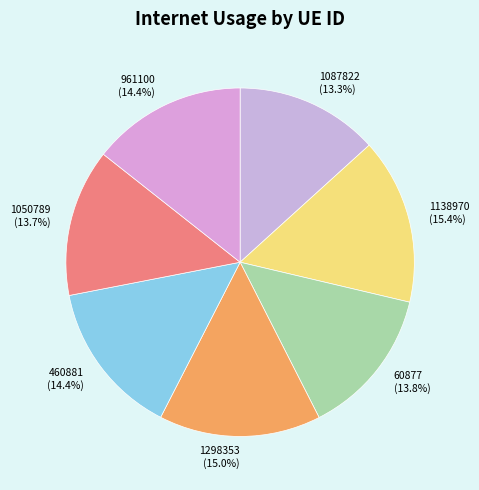

Which has a higher value, 60877 or 1298353?

1298353